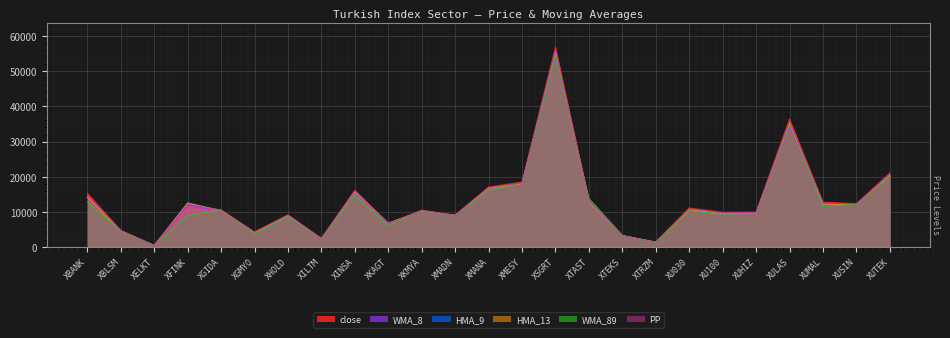

True or false: HMA_13 has a value of 55445.4 at XSGRT.

True